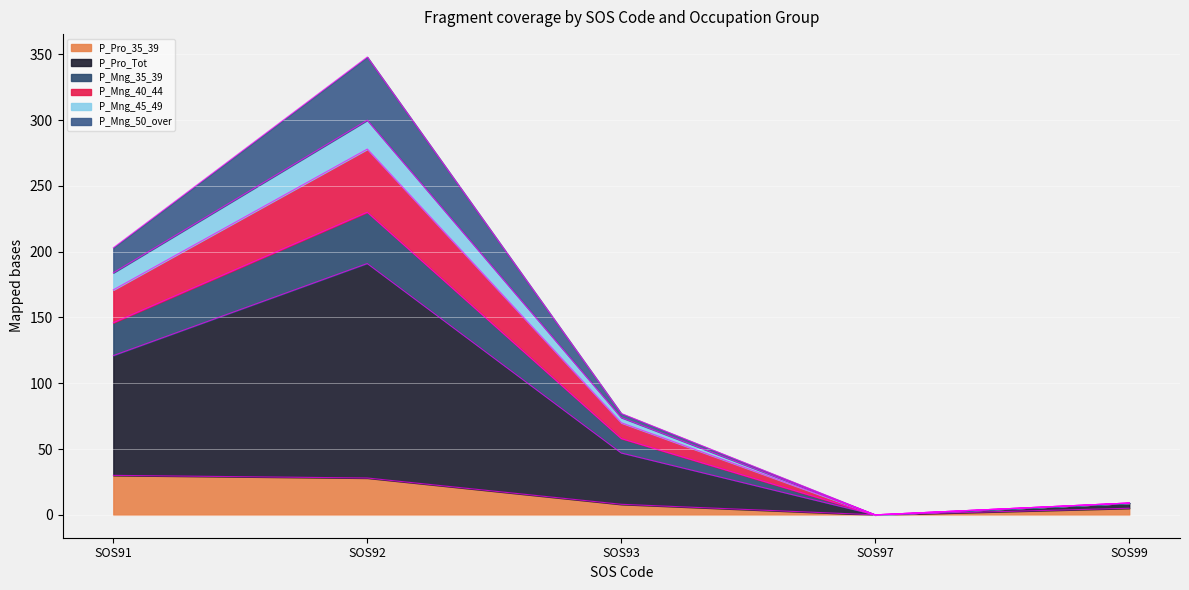

At which category is the sum across all series the highest?

SOS92